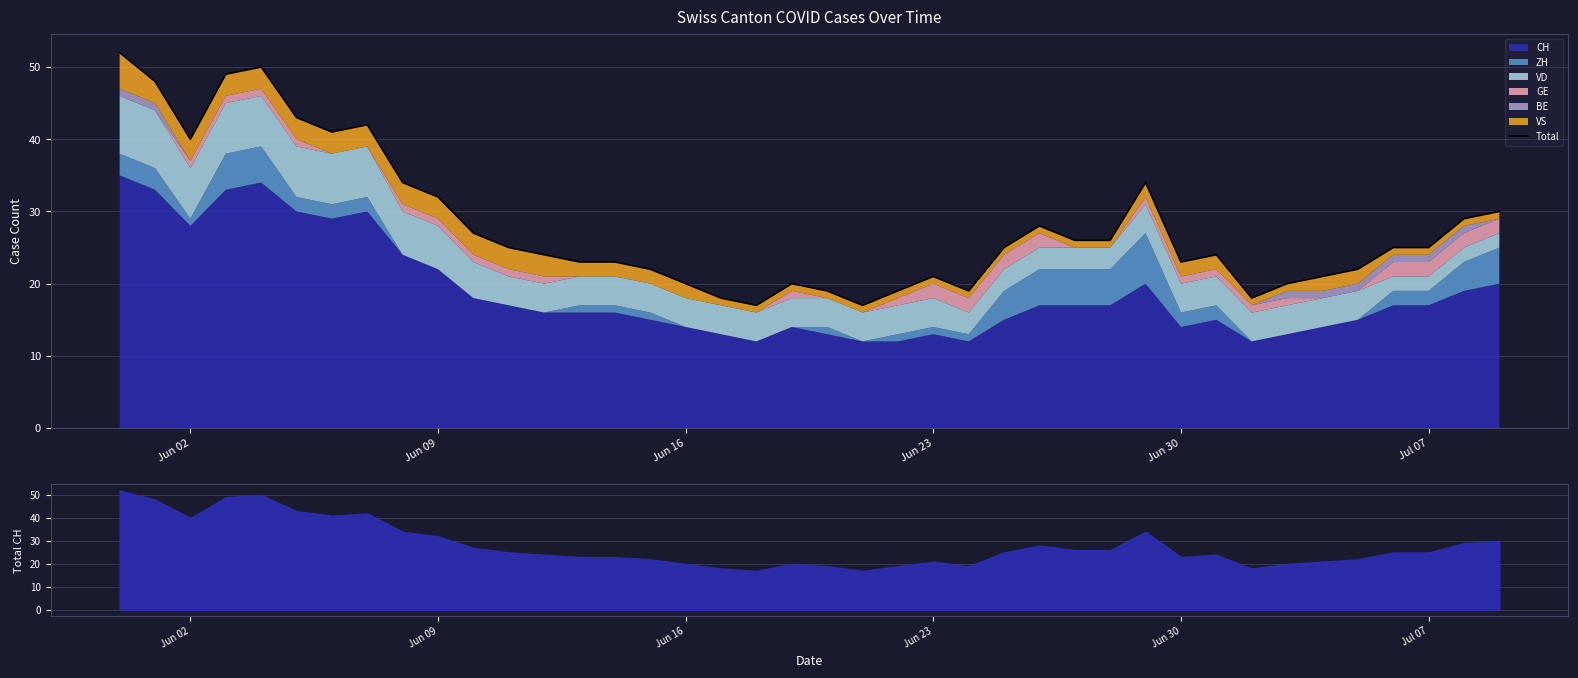

What is the difference between the maximum and minimum values?

35